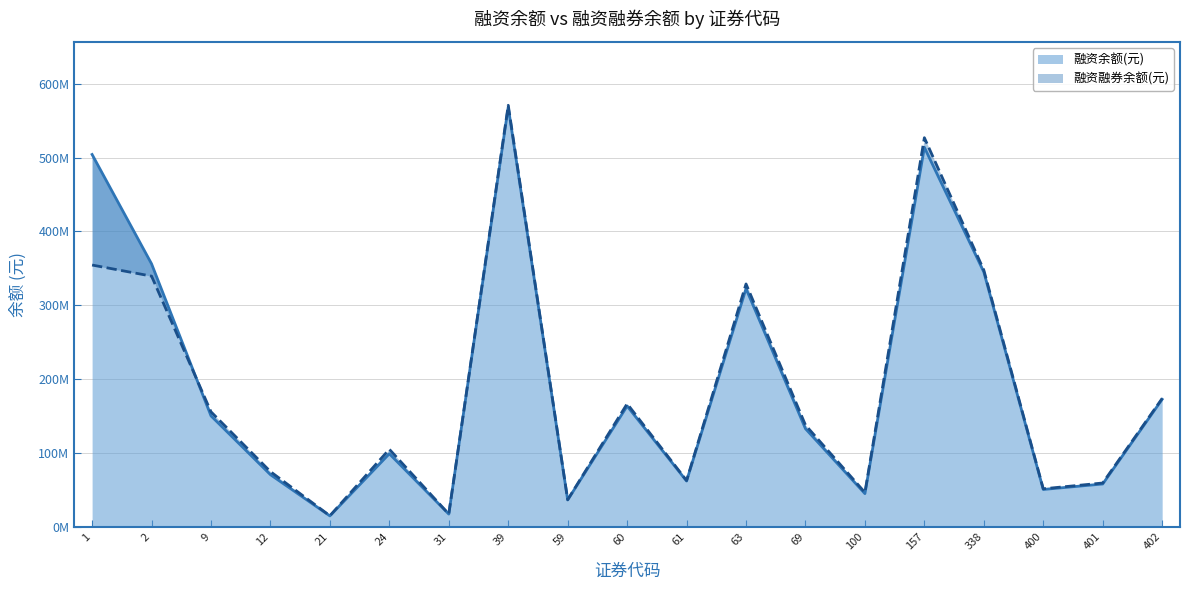

How many data points in 融资融券余额(元) are above 137694016?

9